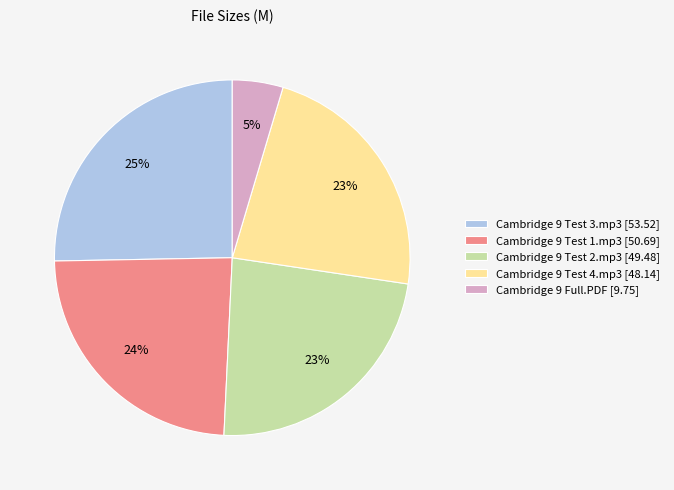

Which has a higher value, Cambridge 9 Test 2.mp3 [49.48] or Cambridge 9 Test 1.mp3 [50.69]?

Cambridge 9 Test 1.mp3 [50.69]